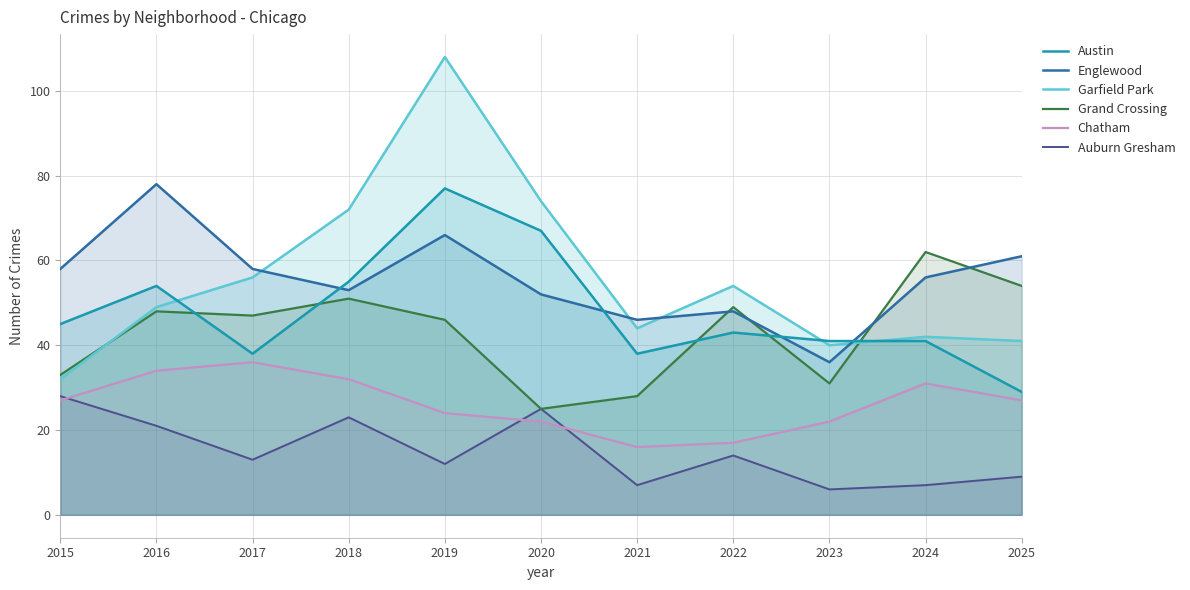

Rank the categories by Garfield Park value from lowest to highest.

2015, 2023, 2025, 2024, 2021, 2016, 2022, 2017, 2018, 2020, 2019